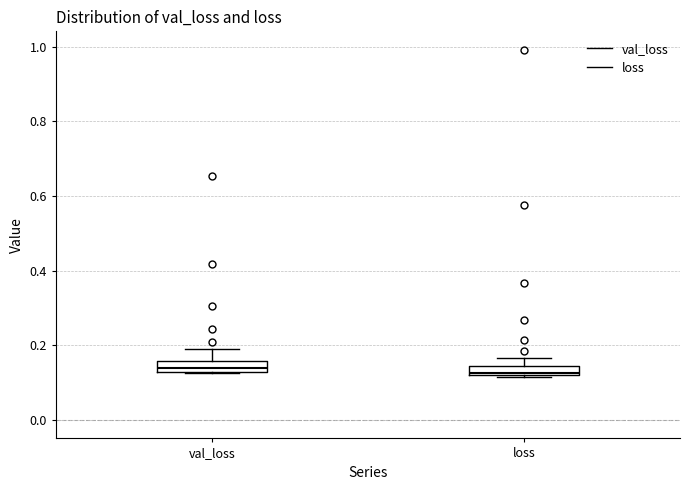

Where is the upper edge of the box for loss on the y-axis? The values are not printed on the chart, so give them approximately, as read against the axis.

0.14